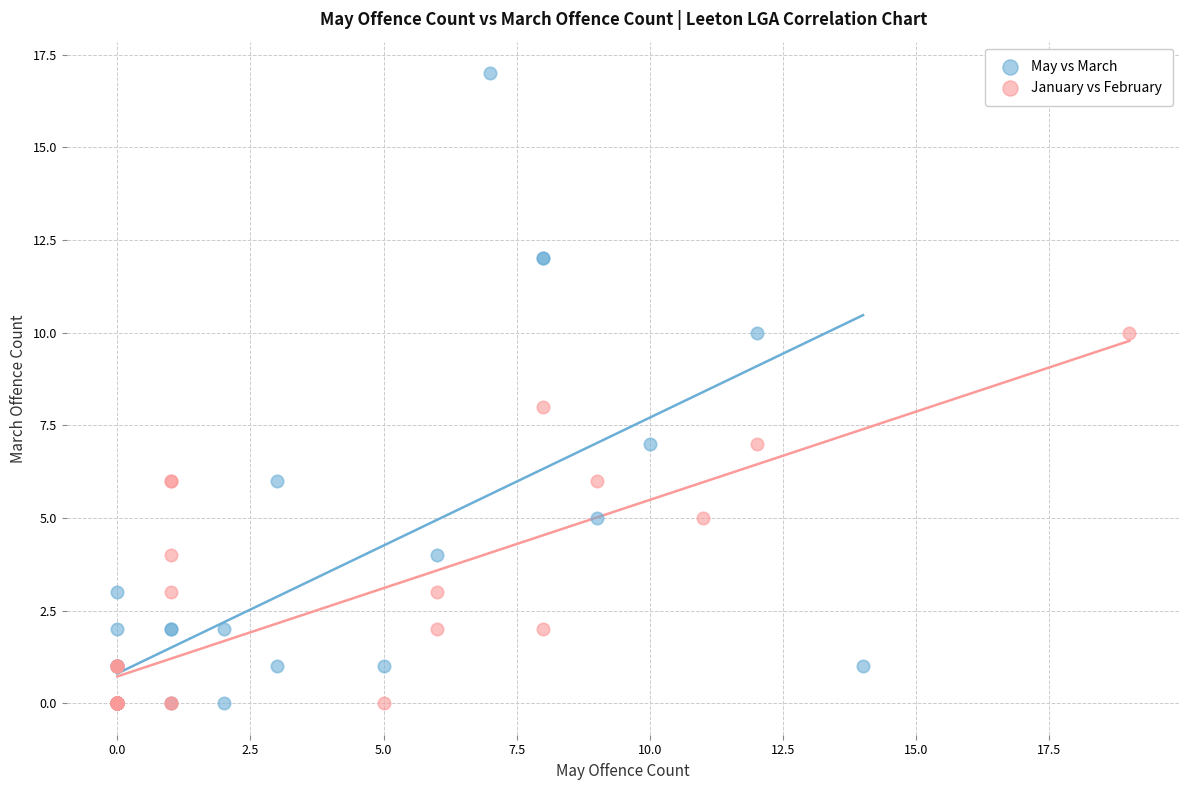

Which series has the widest spread of Y values?

May vs March